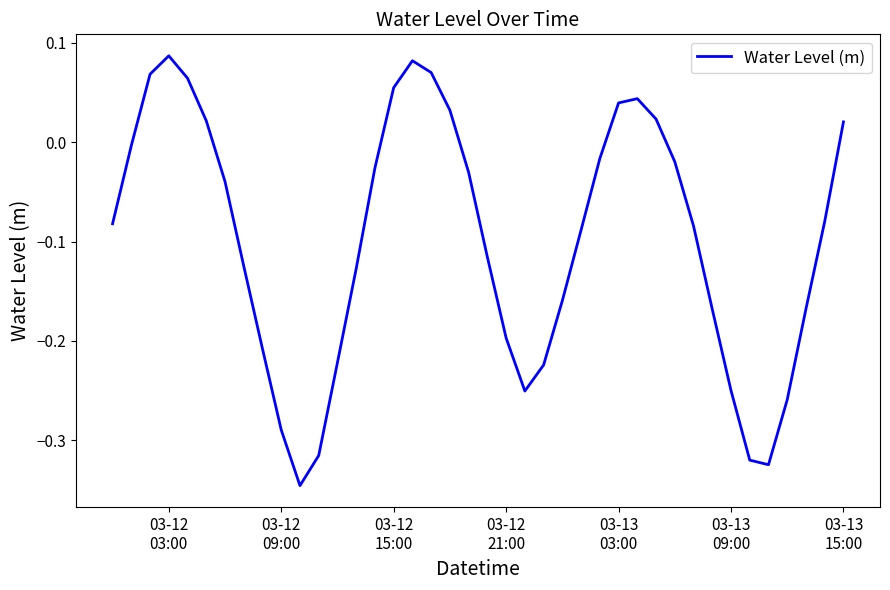

What is the smallest value displayed?

-0.3